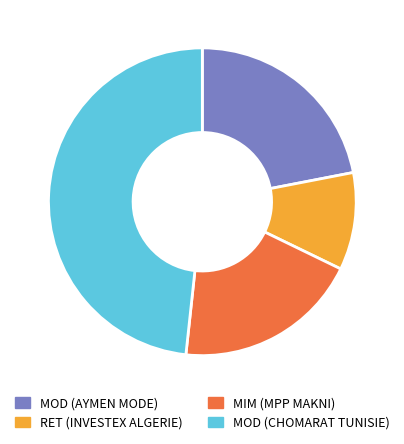

To the nearest percent, what portion does RET (INVESTEX ALGERIE) represent?

10%